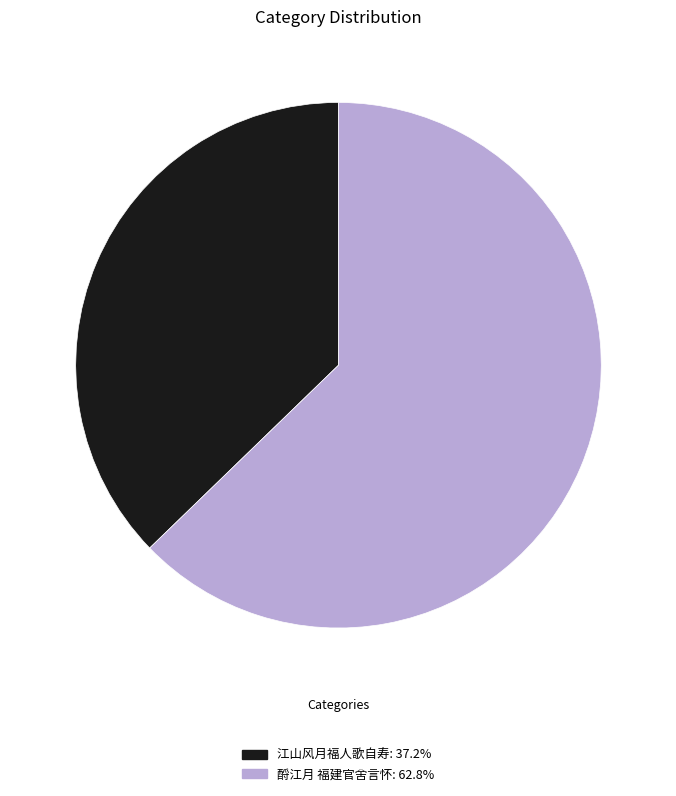

Between 江山风月福人歌自寿 and 酹江月 福建官舍言怀, which is larger?

酹江月 福建官舍言怀